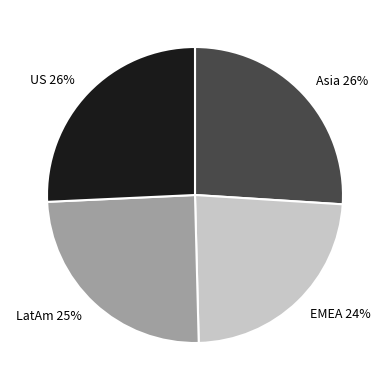

What is the ratio of the value at US 26% to the value at LatAm 25%?

1.0